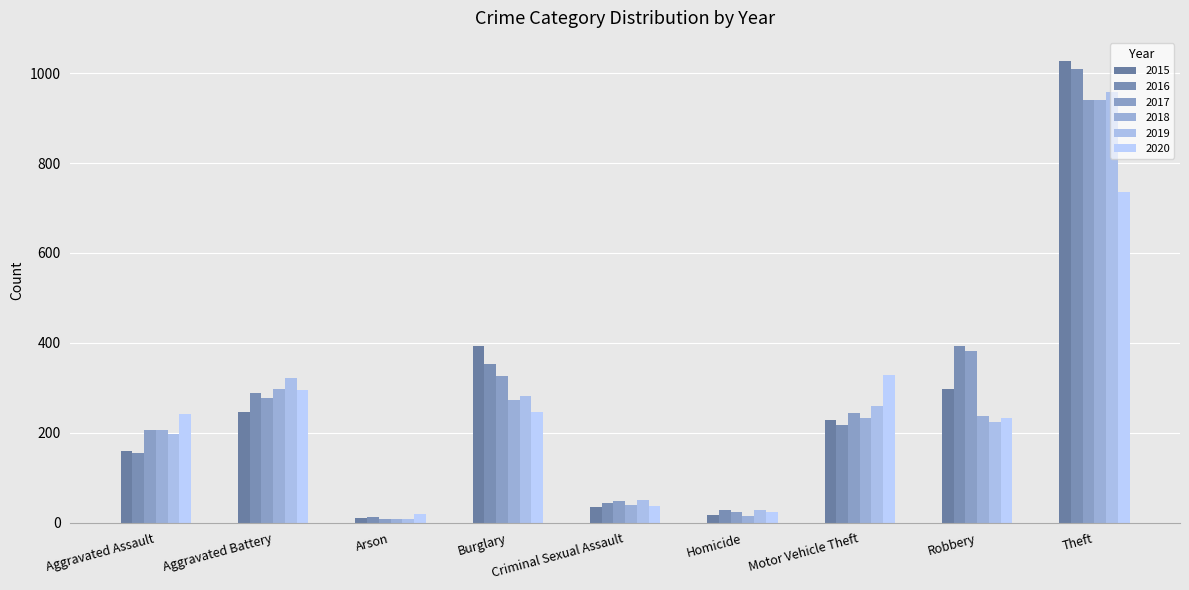

At how many categories does at least one series exceed 195?

6